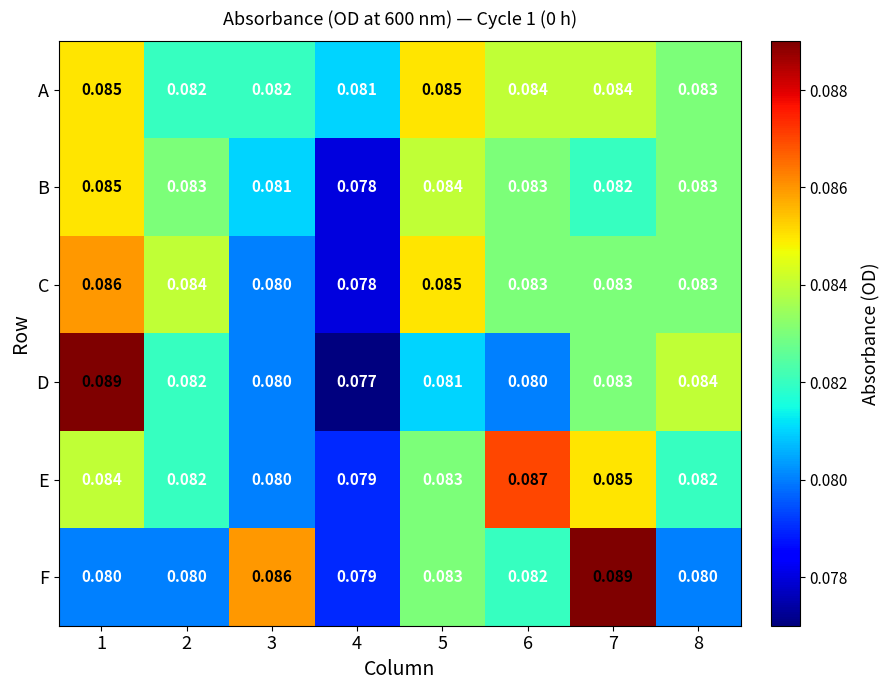

Which series has the largest range (max minus min)?

D